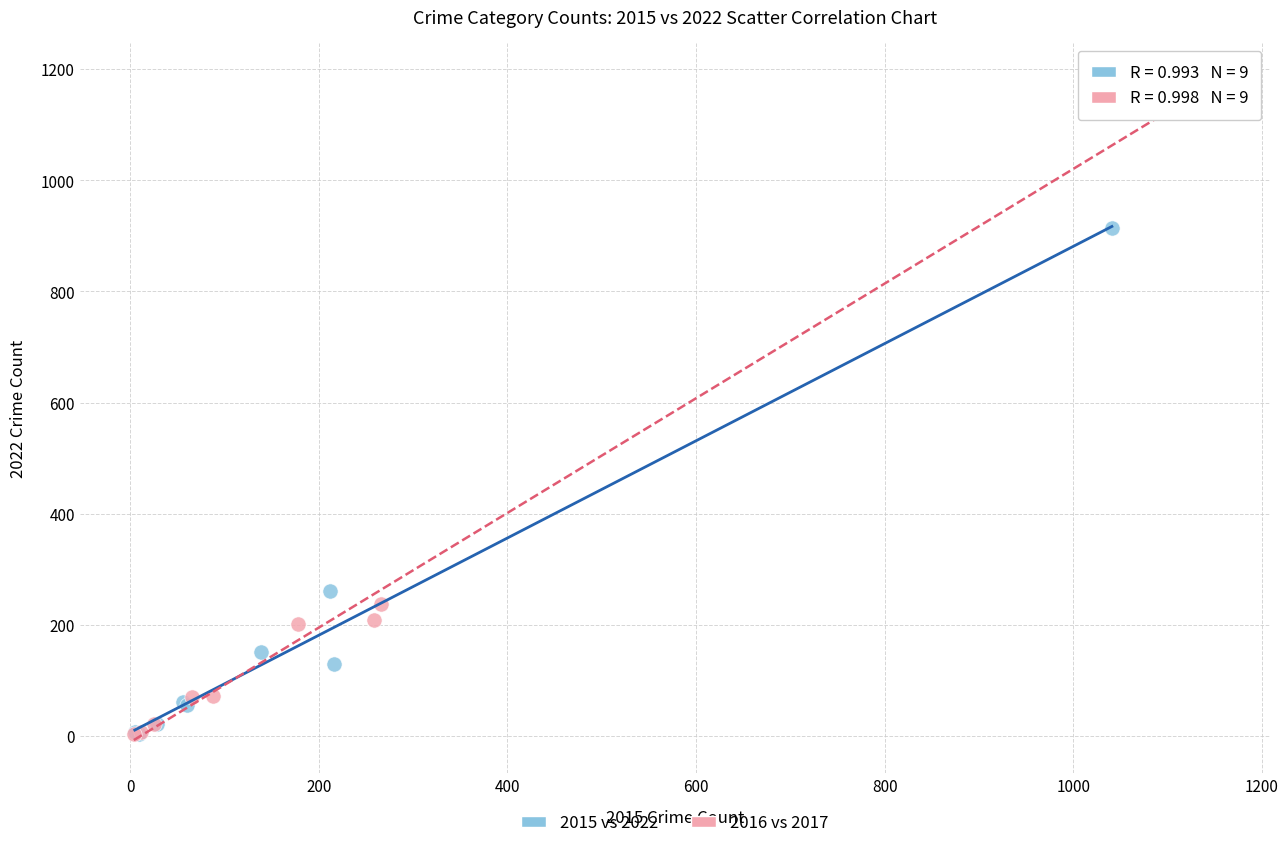

Which series has the widest spread of Y values?

2016 vs 2017